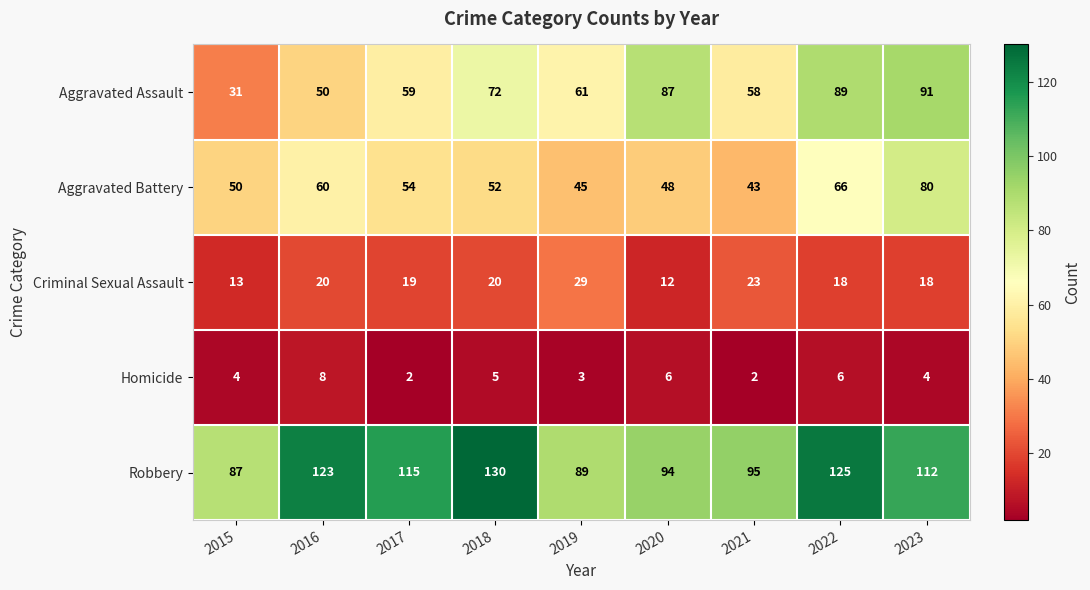

At which label does Aggravated Battery first exceed 52?

2016